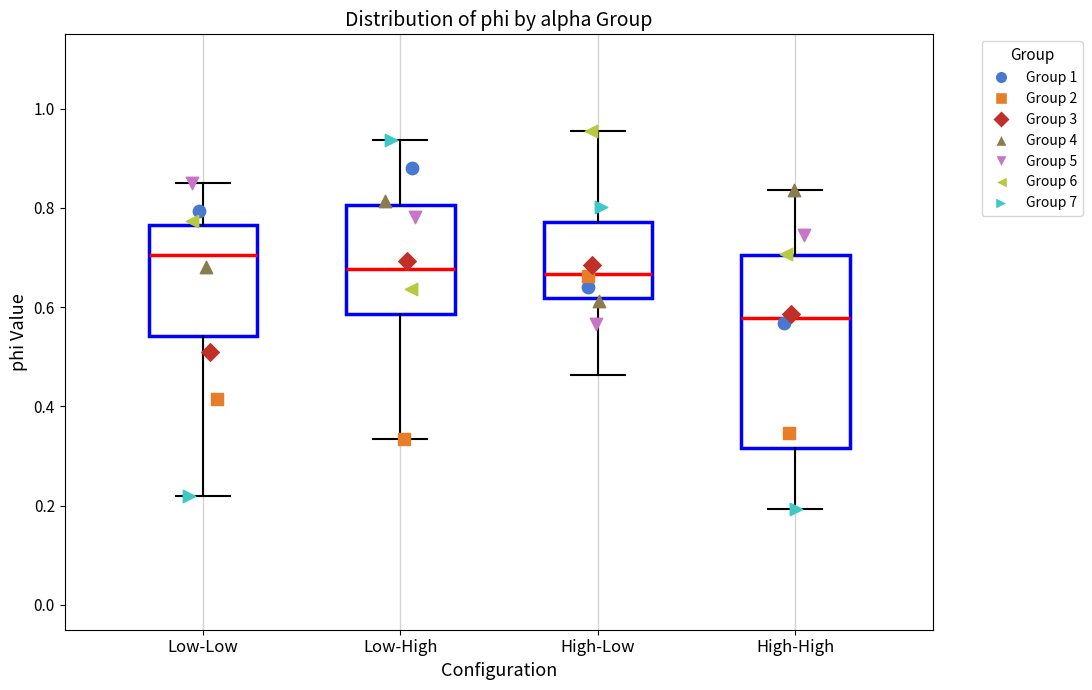

Which box is the tallest, from its lower edge to its upper edge?

High-High